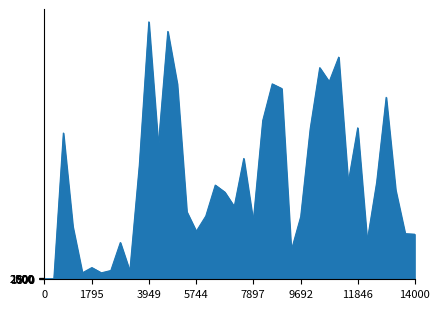

What is the difference between the maximum and minimum values?

439000